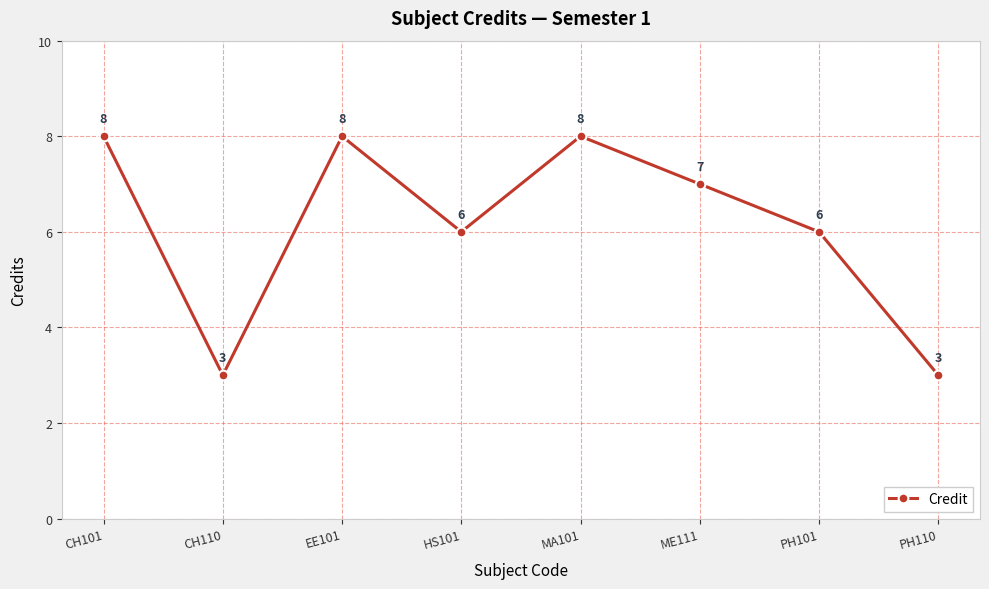

True or false: the data shows 3 at CH110.

True